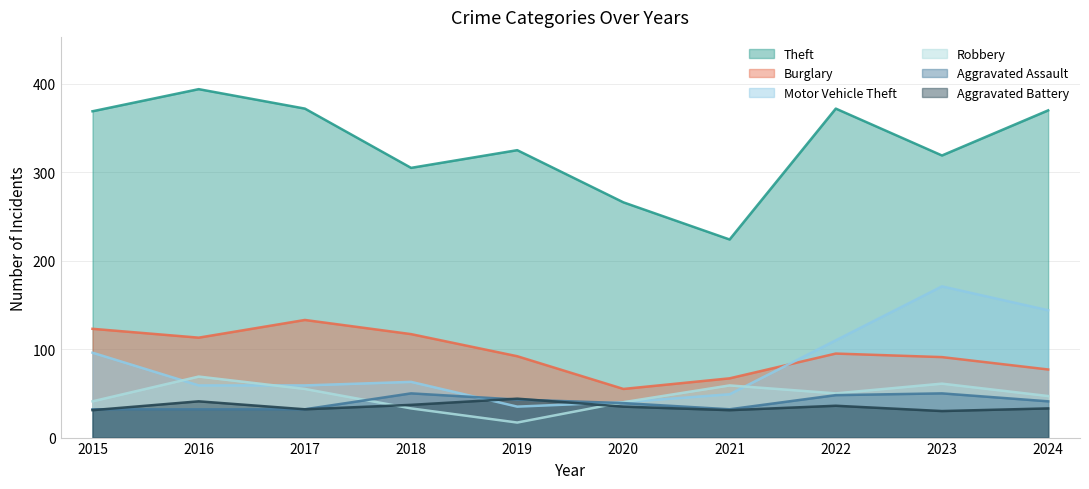

At which label does Theft first exceed 369?

2016